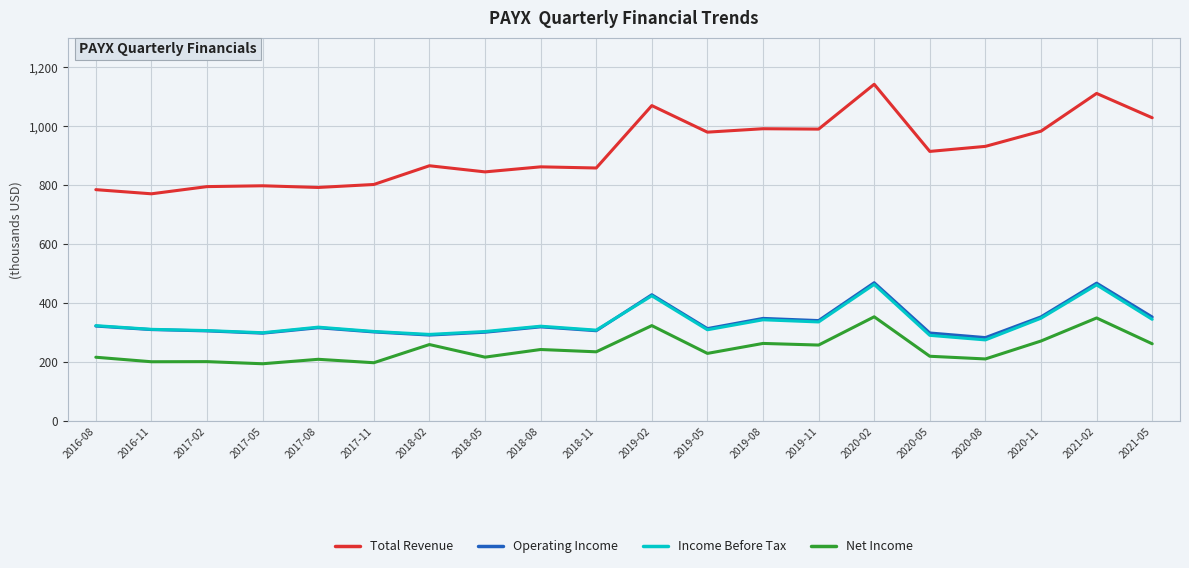

Where is the first local minimum for Operating Income?

2017-05